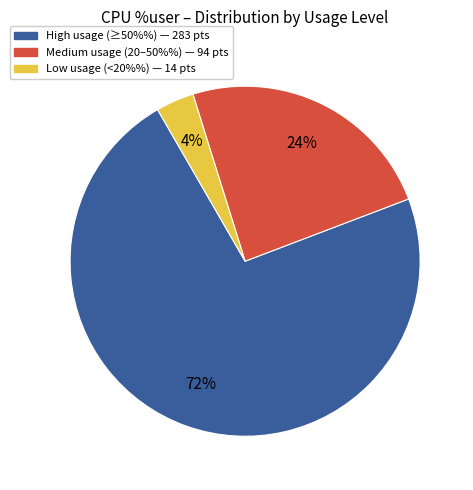

Is there a majority slice in this chart?

Yes